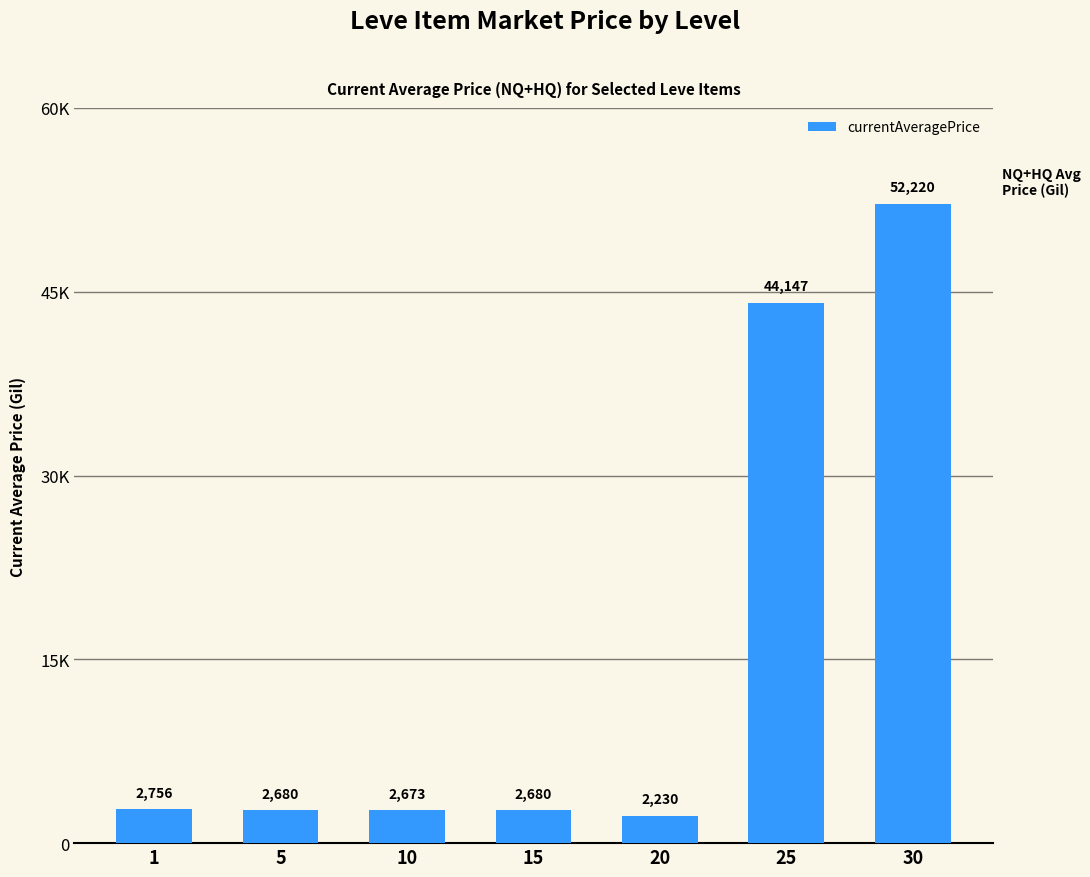

What is the value of the 3rd bar from the left?

2673.0